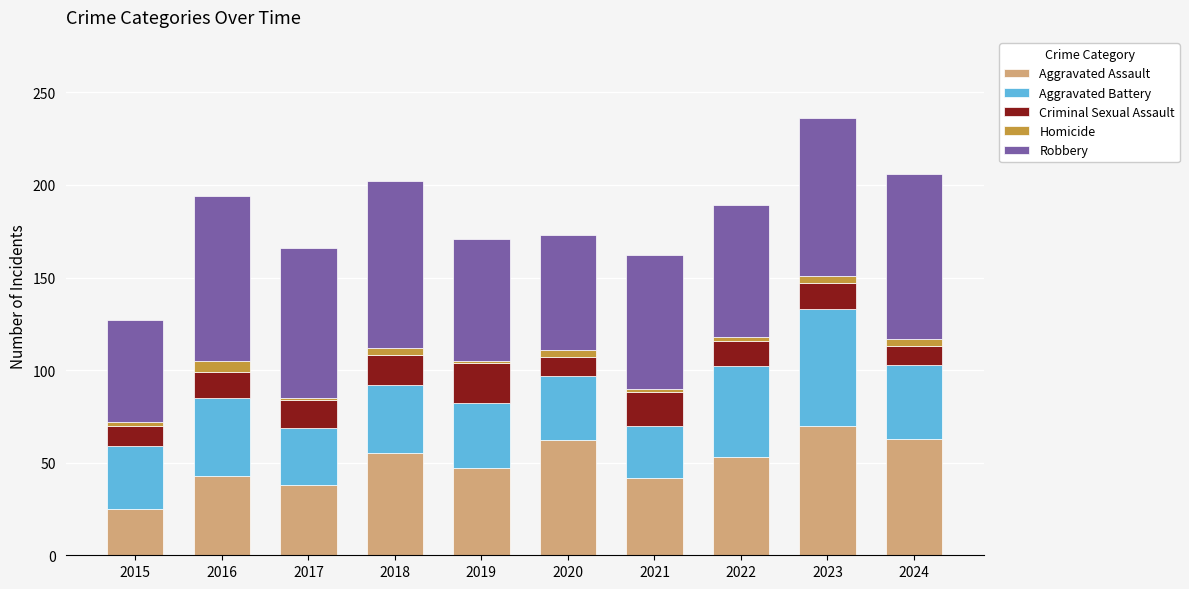

At which category is the sum across all series the highest?

2023